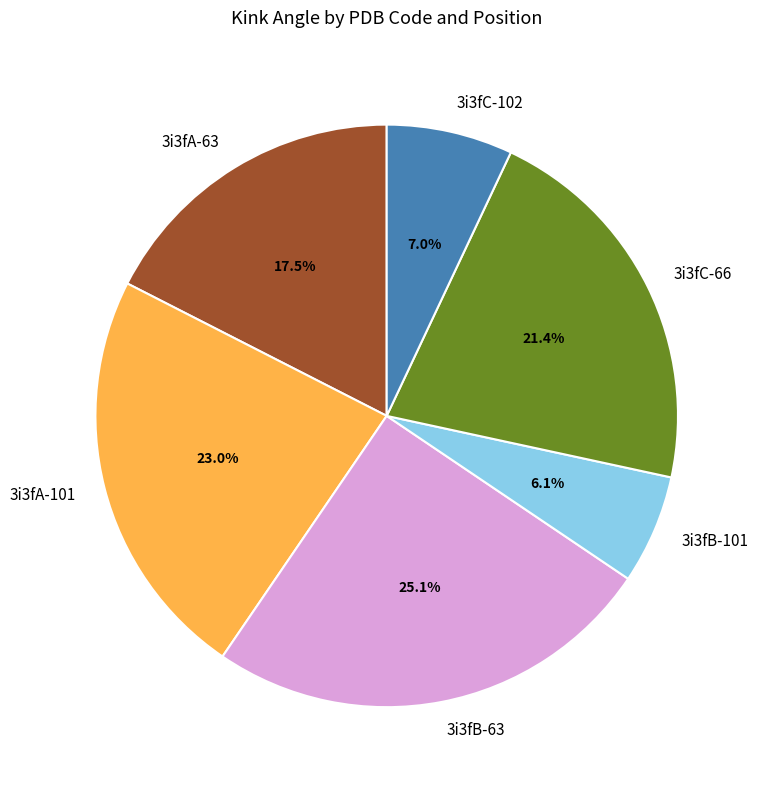

Does 3i3fC-66 represent more than half of the total?

No